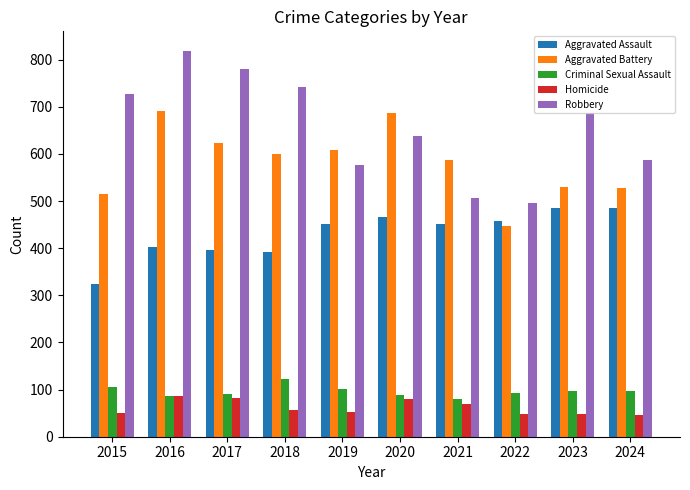

How many groups of bars are there?

10